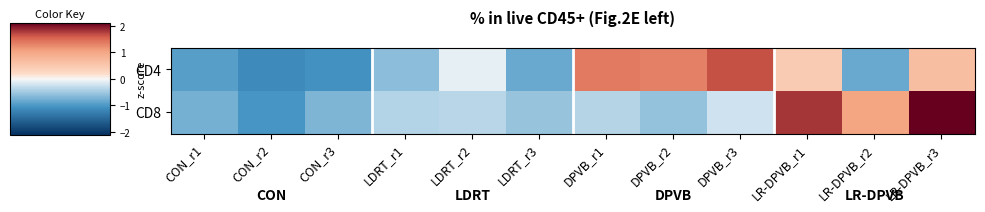

What is the greatest value displayed?

2.1